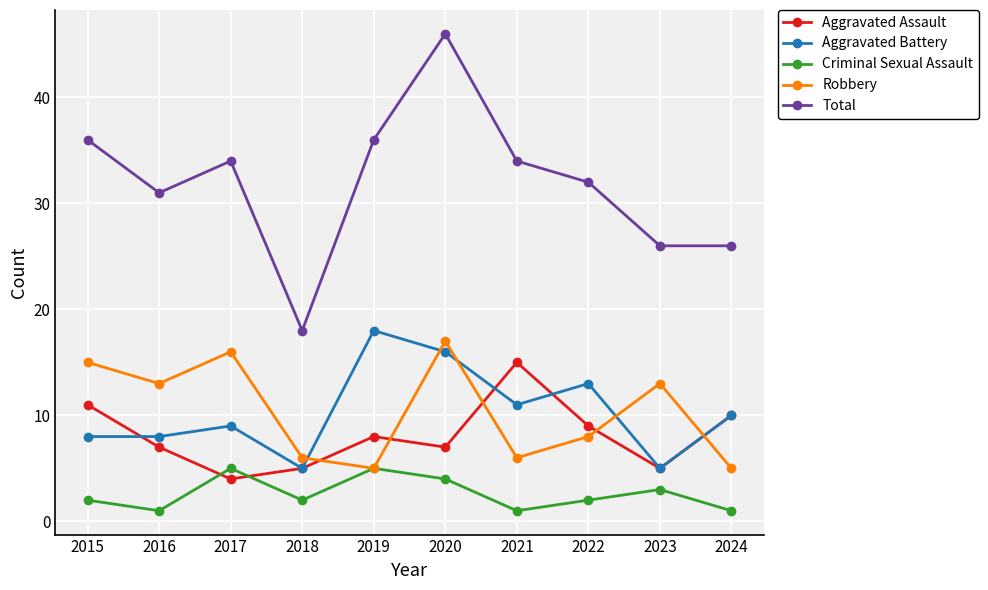

Between 2021 and 2024, which series saw the biggest shift?

Total